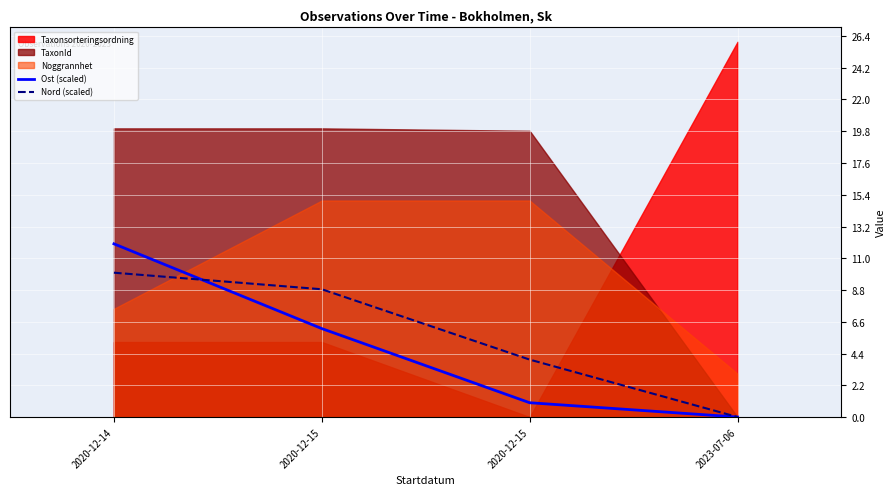

Which has a higher value, 2020-12-14 or 2020-12-15?

2020-12-14